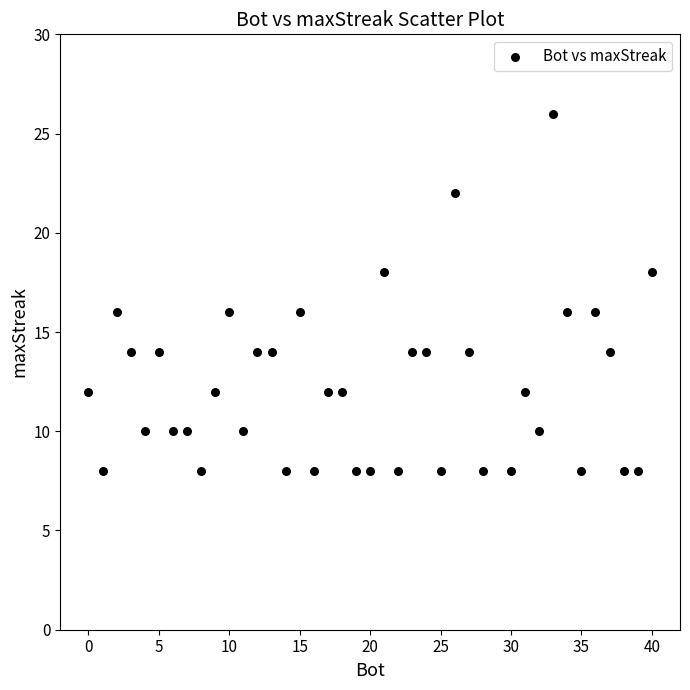

What is the range of Y values (max minus min)?

18